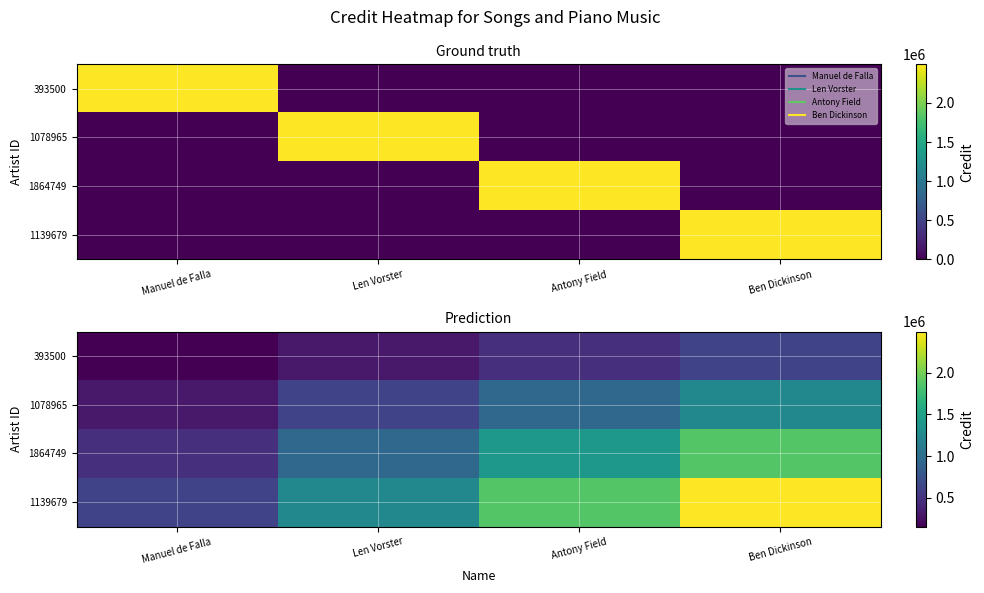

At which label does 1078965 reach its minimum?

Manuel de Falla